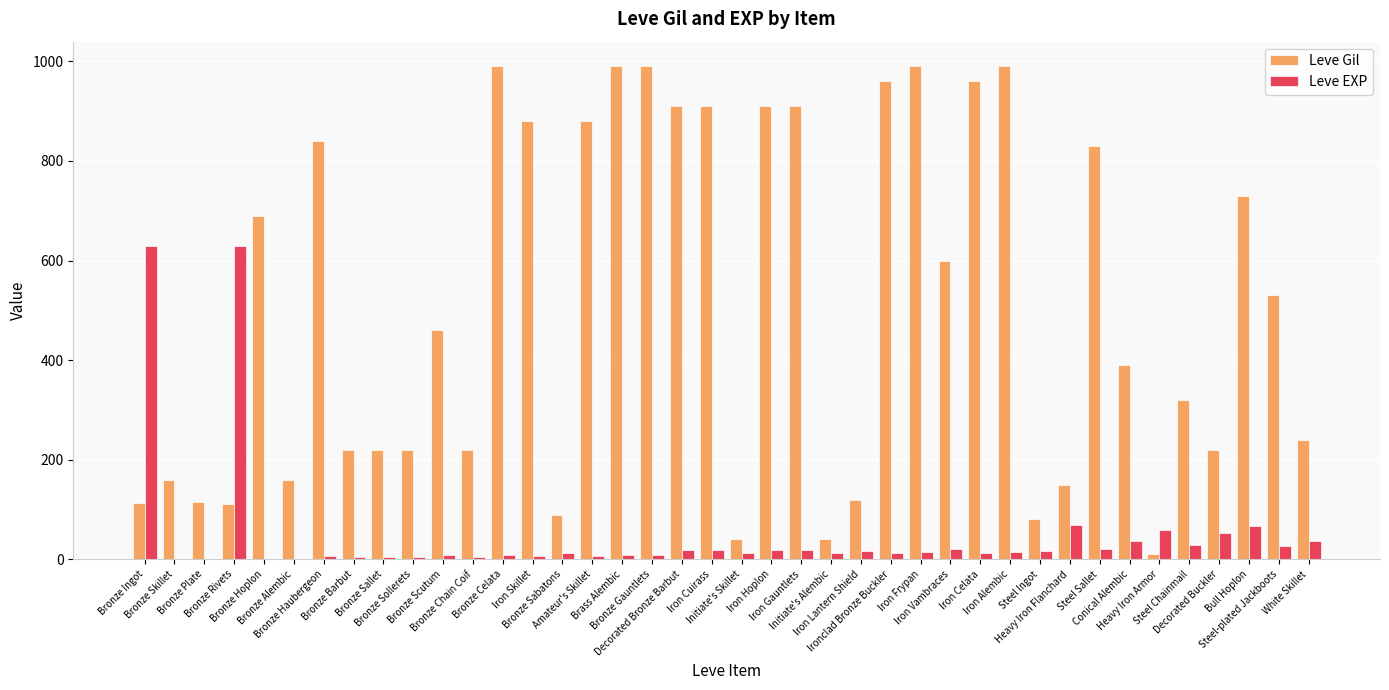

Does the chart contain stacked bars?

No